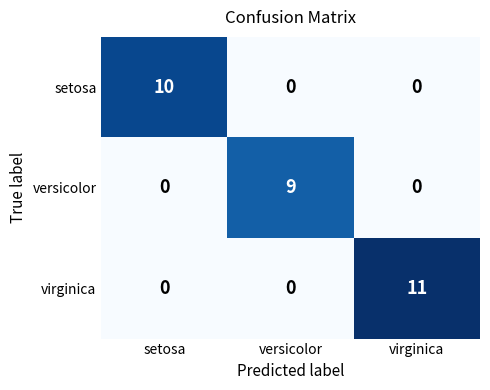

What is the total value across all series at versicolor?

9